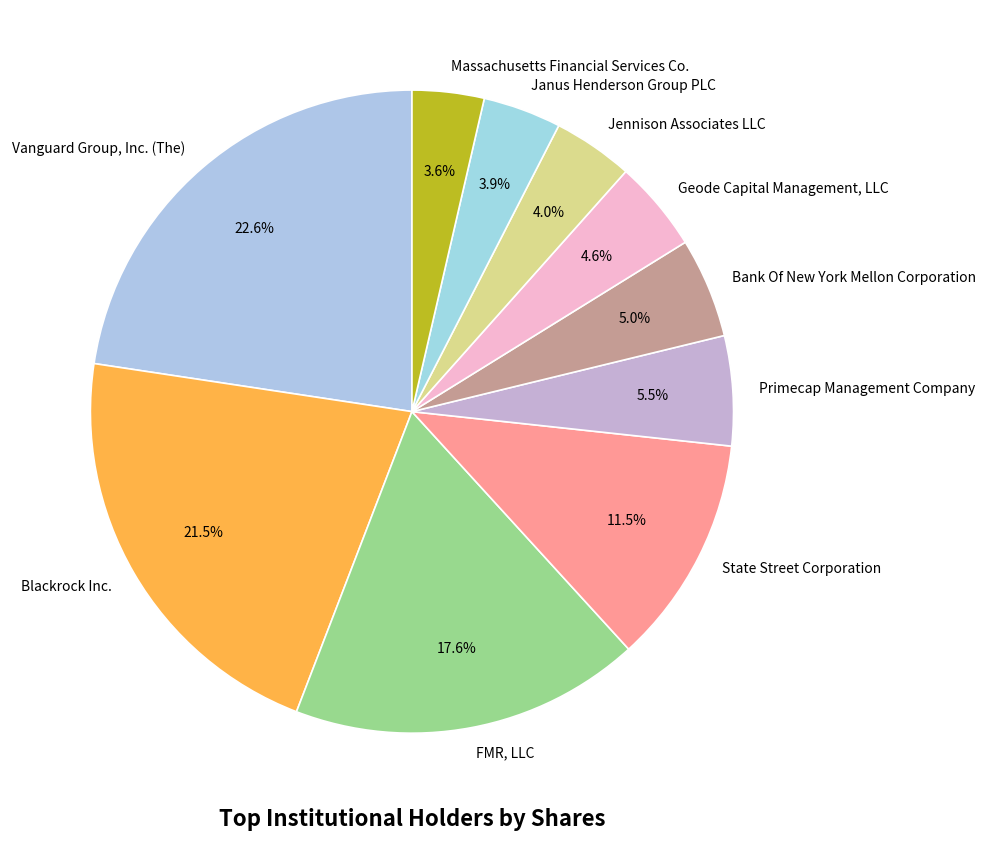

To the nearest percent, what is the difference between the largest and smallest slice percentages?

19%